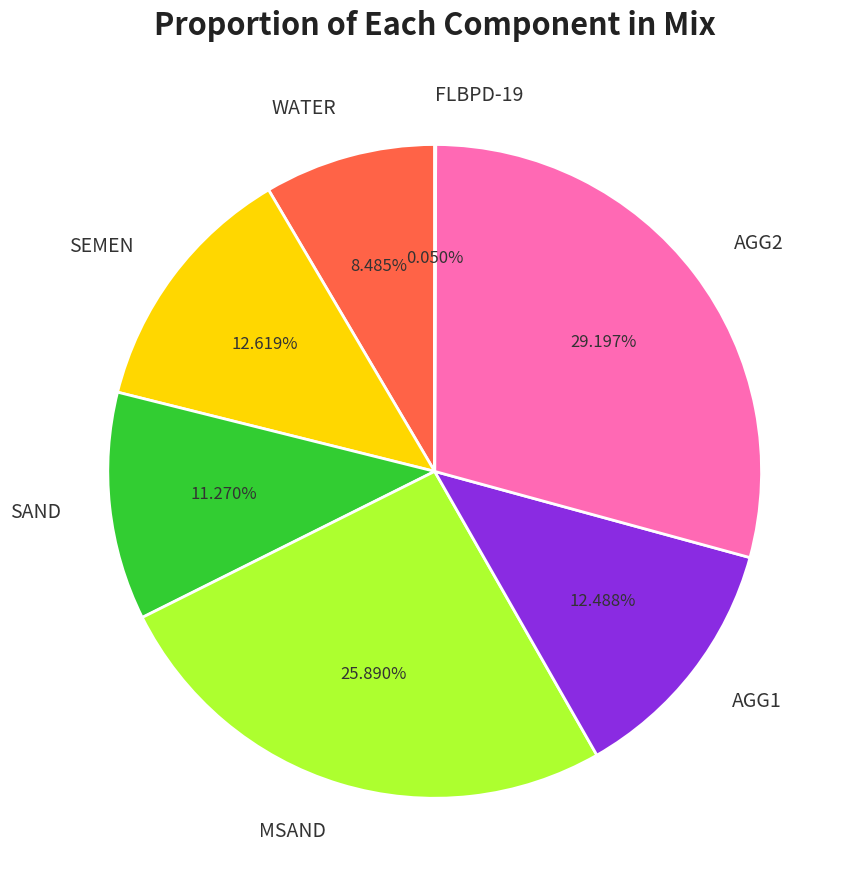

Approximately how many times larger is the value at AGG2 compared to WATER?

3.4